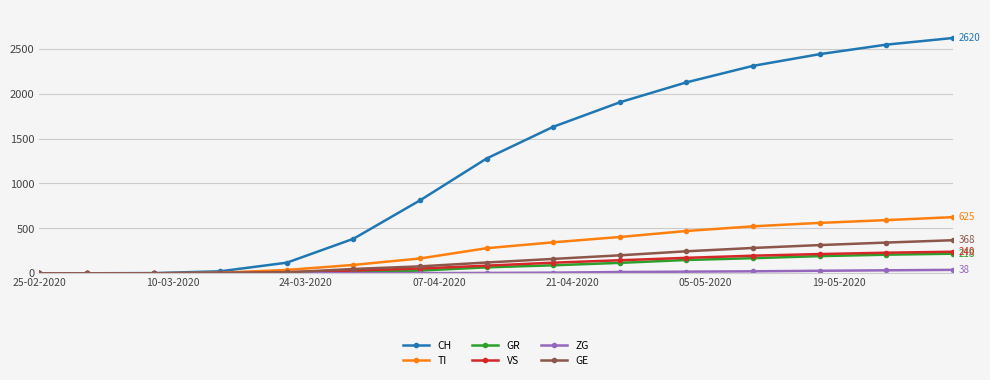

Which series has the largest range (max minus min)?

CH